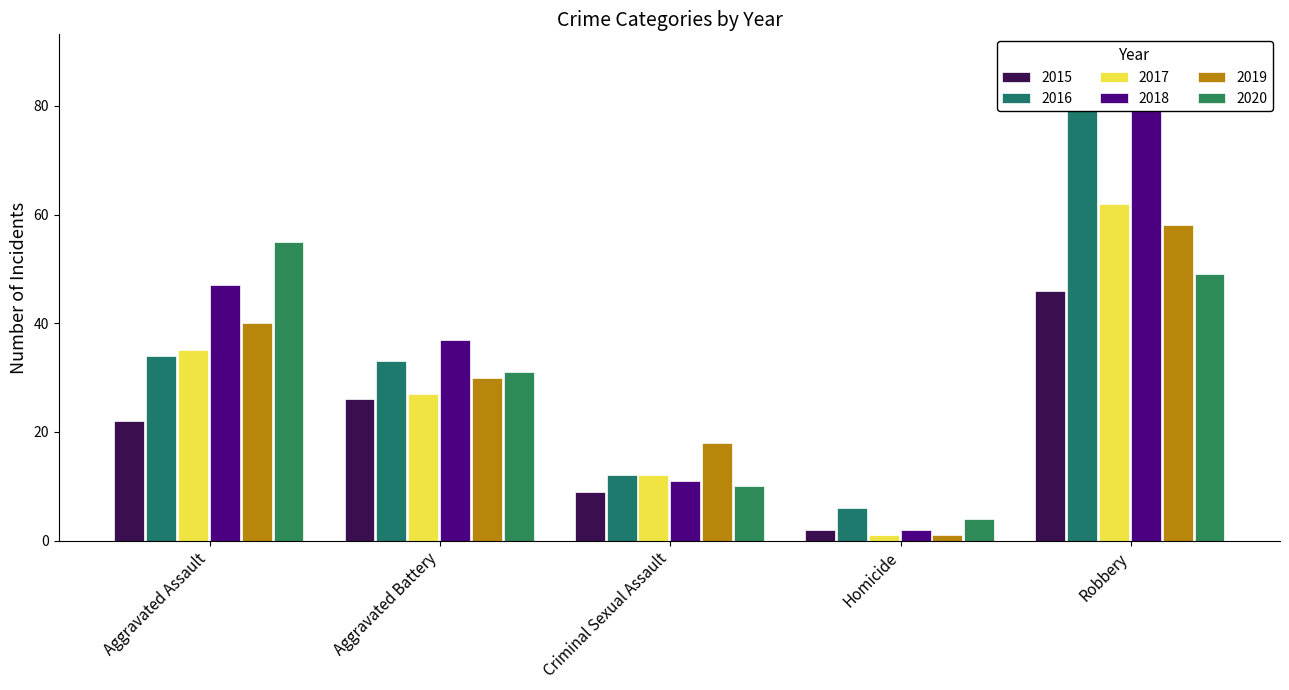

Are the bars grouped side by side (vs. stacked)?

Yes